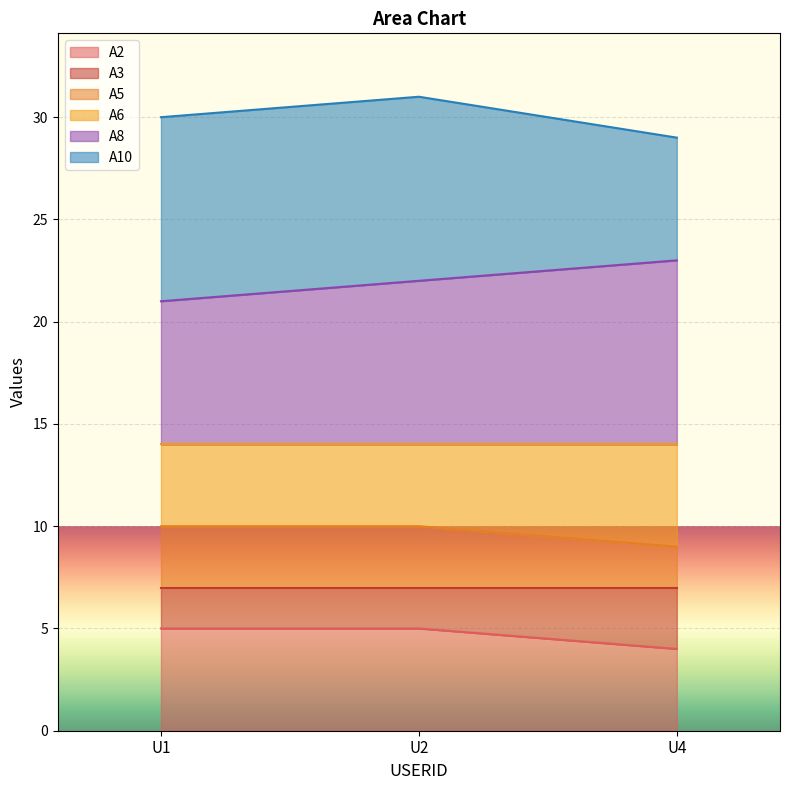

True or false: A2 has a value of 5 at U2.

True